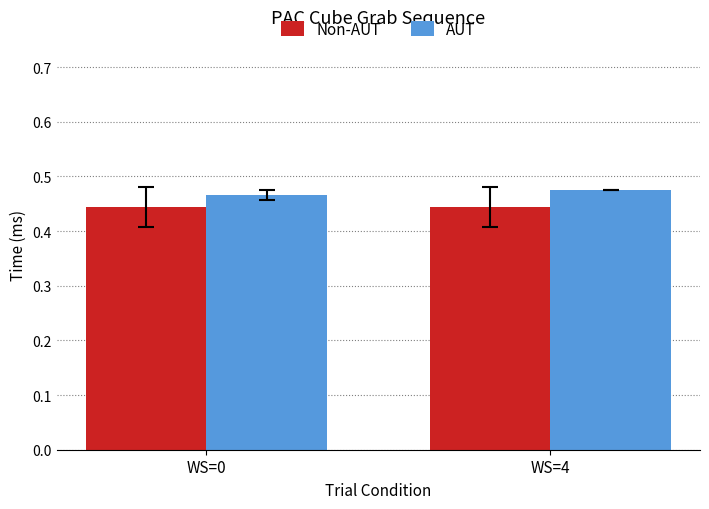

Rank the series by their average value, from lowest to highest.

Non-AUT, AUT